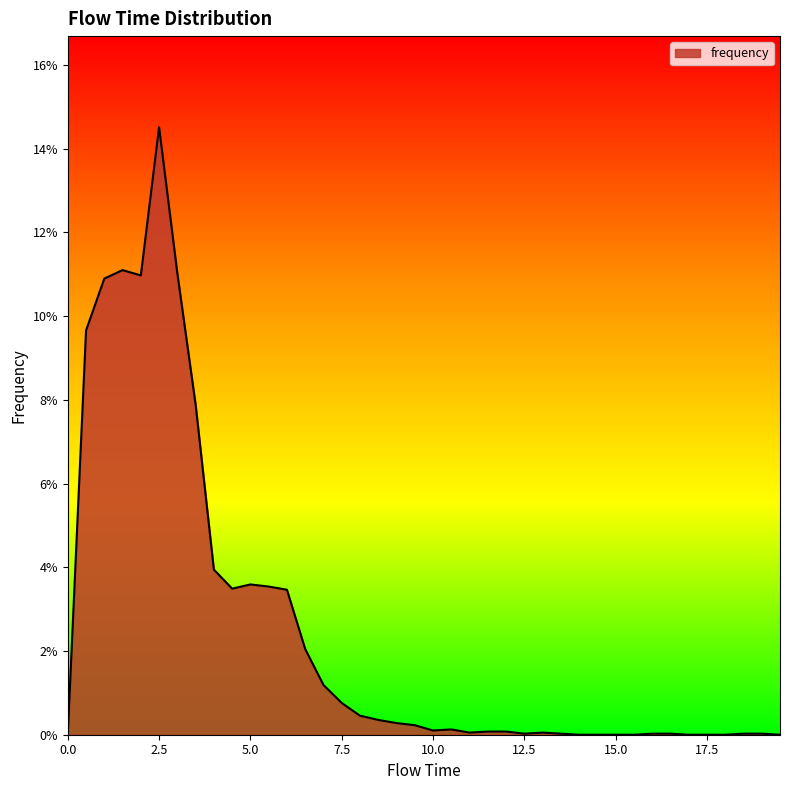

What is the label of the 20th point from the left?

9.5